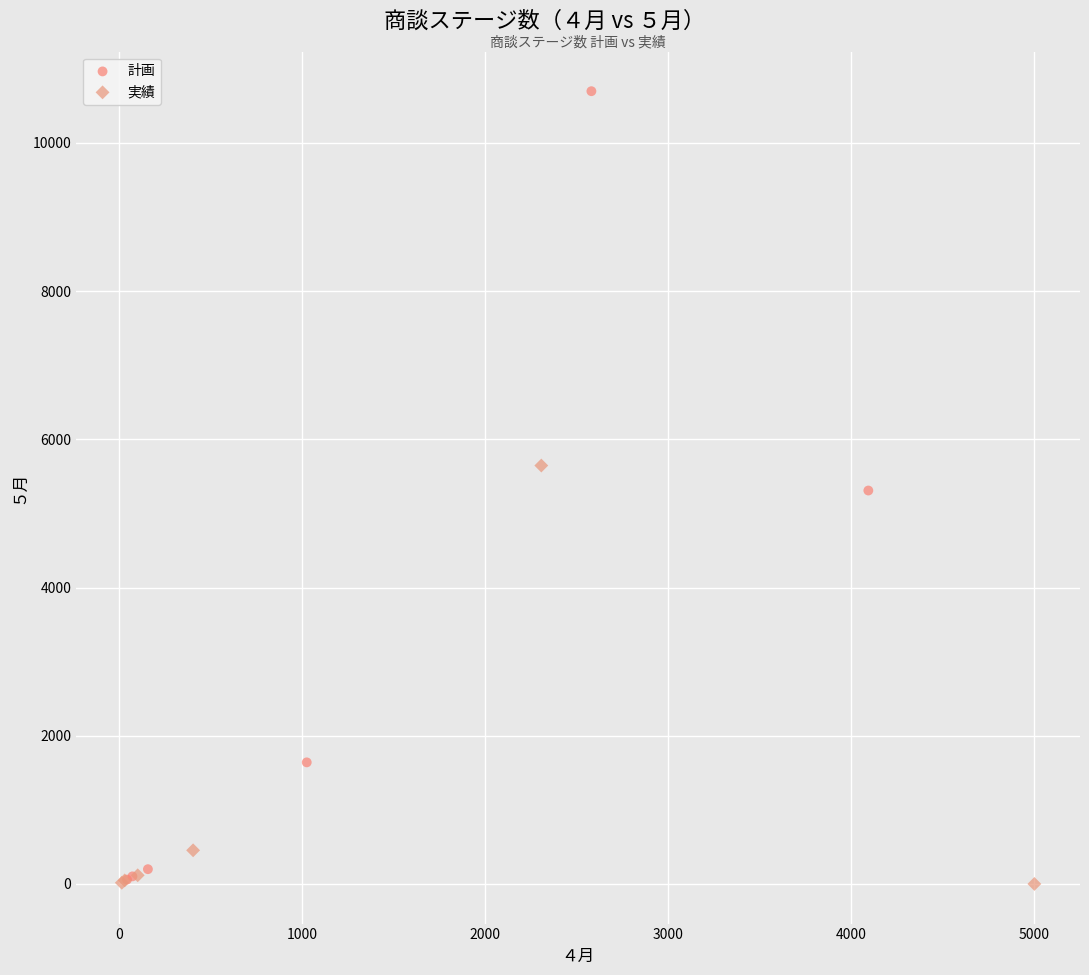

Which series reaches the maximum Y coordinate?

計画